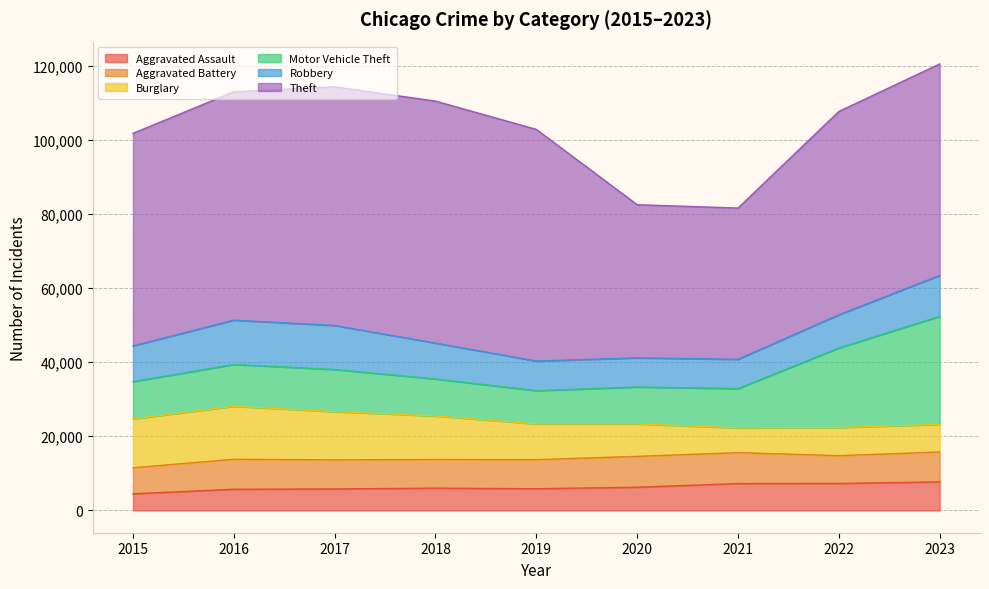

Rank the series at 2021 from highest to lowest value.

Theft, Motor Vehicle Theft, Aggravated Battery, Robbery, Aggravated Assault, Burglary